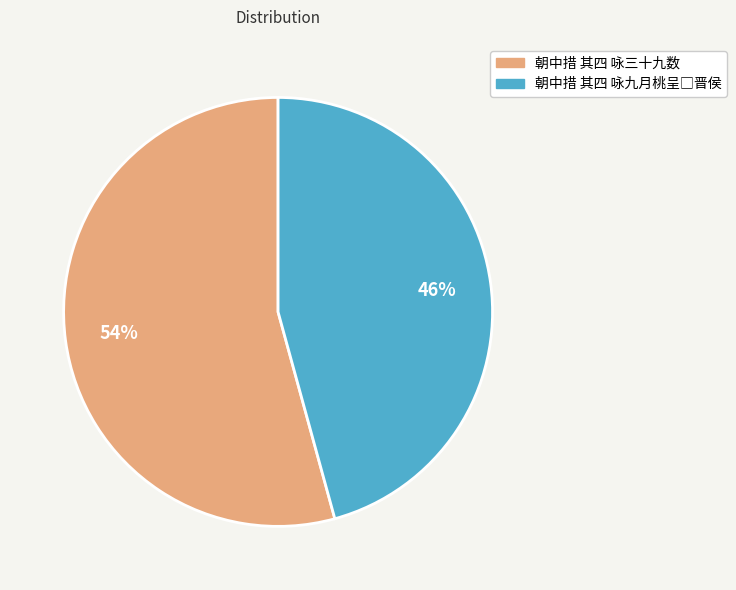

Which category accounts for the majority?

朝中措 其四 咏三十九数